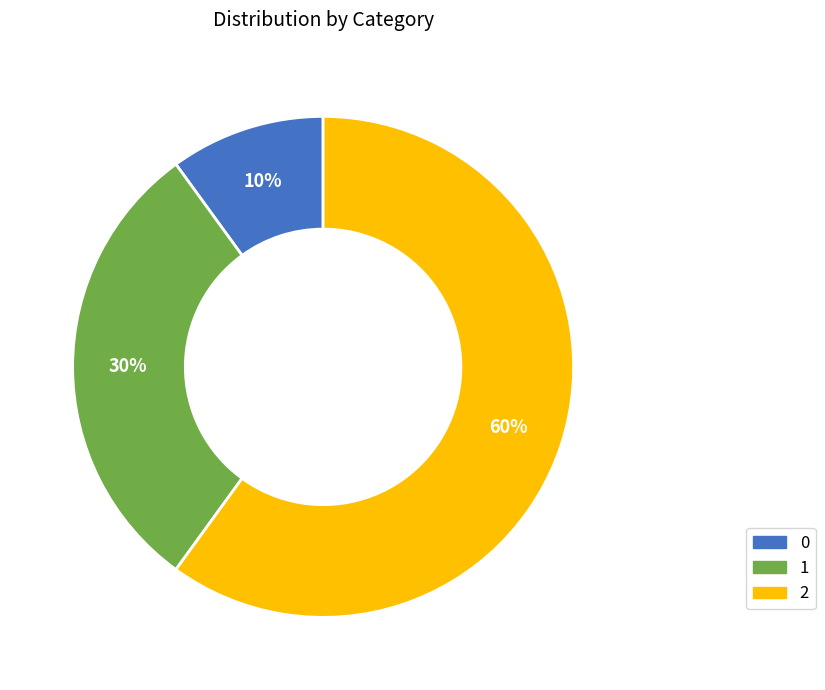

Which slice is the largest?

2